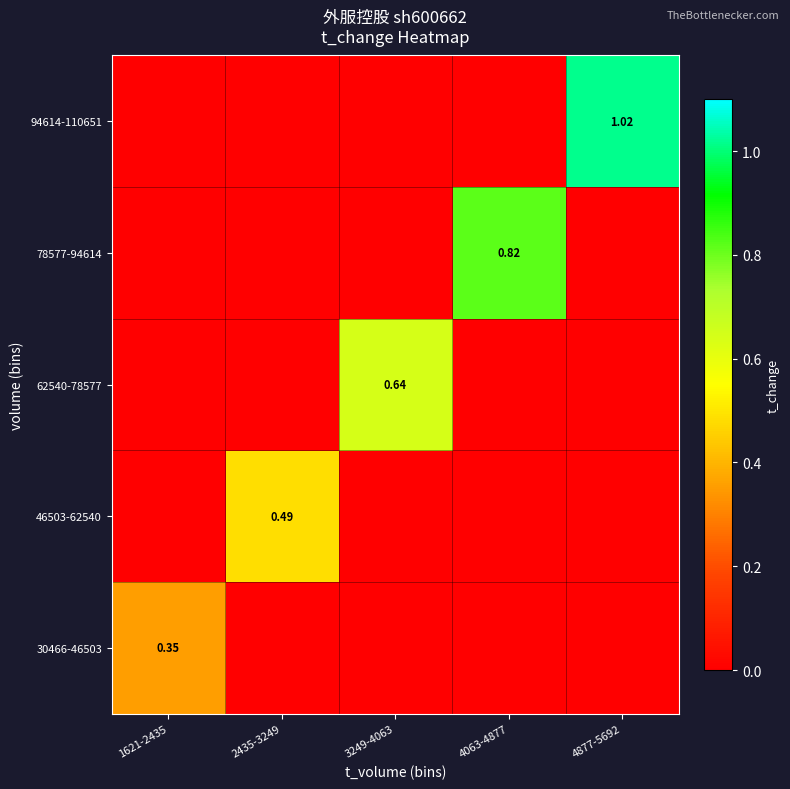

Count the number of data series in this chart.

5